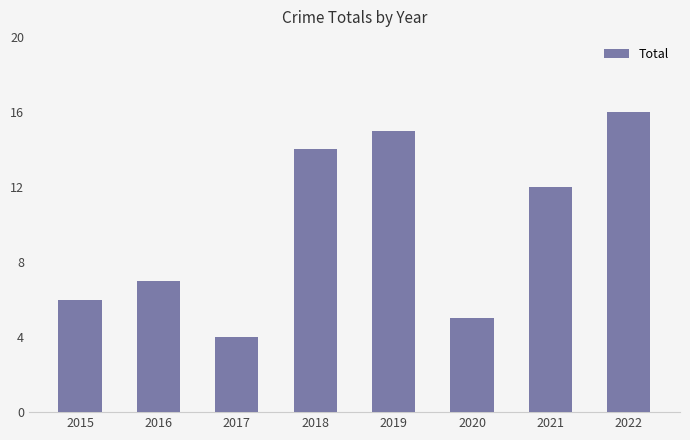

Which has a higher value, 2016 or 2017?

2016